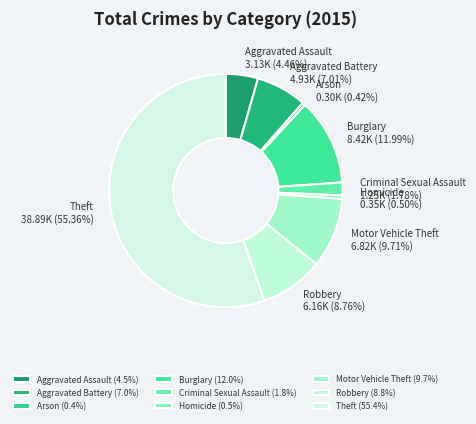

To the nearest percent, what percentage of the pie is Burglary?

12%